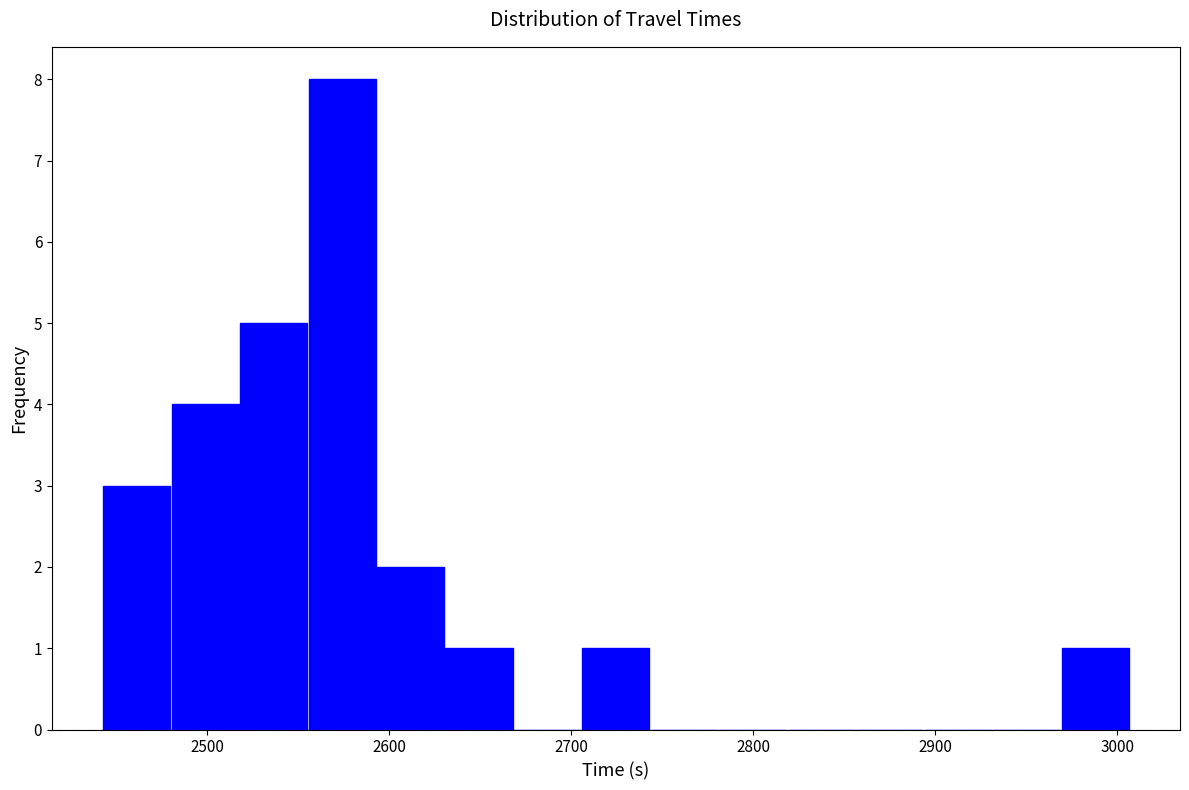

Read against the x-axis, roughly where is the centre of the tallest bar?

2570